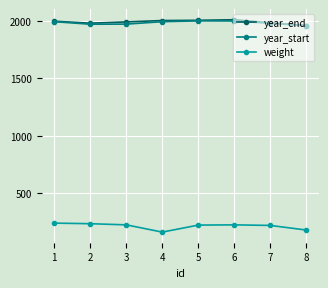

True or false: weight and year_end cross at least once.

False